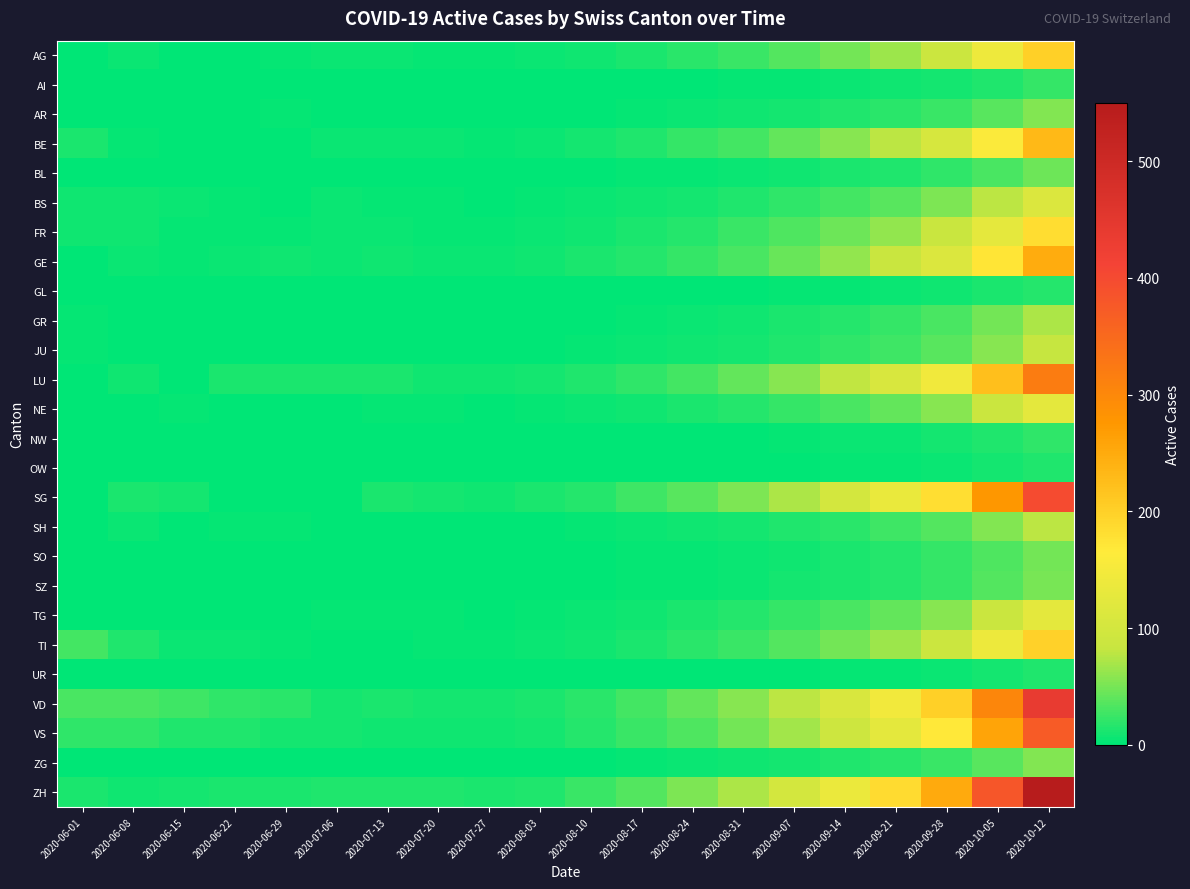

Reading left to right, what are all the values shown in this chart?

AG: 2020-06-01=0	2020-06-08=6	2020-06-15=2	2020-06-22=2	2020-06-29=3	2020-07-06=5	2020-07-13=6	2020-07-20=4	2020-07-27=3	2020-08-03=5	2020-08-10=8	2020-08-17=12	2020-08-24=18	2020-08-31=25	2020-09-07=35	2020-09-14=48	2020-09-21=65	2020-09-28=90	2020-10-05=140	2020-10-12=200
AI: 2020-06-01=0	2020-06-08=0	2020-06-15=0	2020-06-22=0	2020-06-29=0	2020-07-06=0	2020-07-13=0	2020-07-20=0	2020-07-27=0	2020-08-03=0	2020-08-10=1	2020-08-17=1	2020-08-24=2	2020-08-31=3	2020-09-07=4	2020-09-14=5	2020-09-21=7	2020-09-28=10	2020-10-05=15	2020-10-12=22
AR: 2020-06-01=0	2020-06-08=0	2020-06-15=1	2020-06-22=0	2020-06-29=3	2020-07-06=1	2020-07-13=1	2020-07-20=1	2020-07-27=0	2020-08-03=1	2020-08-10=2	2020-08-17=3	2020-08-24=5	2020-08-31=7	2020-09-07=10	2020-09-14=13	2020-09-21=18	2020-09-28=25	2020-10-05=38	2020-10-12=55
BE: 2020-06-01=11	2020-06-08=3	2020-06-15=1	2020-06-22=2	2020-06-29=2	2020-07-06=5	2020-07-13=6	2020-07-20=5	2020-07-27=4	2020-08-03=6	2020-08-10=10	2020-08-17=15	2020-08-24=22	2020-08-31=30	2020-09-07=42	2020-09-14=58	2020-09-21=78	2020-09-28=105	2020-10-05=160	2020-10-12=230
BL: 2020-06-01=0	2020-06-08=0	2020-06-15=0	2020-06-22=0	2020-06-29=0	2020-07-06=1	2020-07-13=1	2020-07-20=1	2020-07-27=0	2020-08-03=1	2020-08-10=2	2020-08-17=3	2020-08-24=4	2020-08-31=6	2020-09-07=8	2020-09-14=11	2020-09-21=15	2020-09-28=21	2020-10-05=32	2020-10-12=46
BS: 2020-06-01=8	2020-06-08=7	2020-06-15=5	2020-06-22=3	2020-06-29=2	2020-07-06=5	2020-07-13=4	2020-07-20=3	2020-07-27=2	2020-08-03=3	2020-08-10=5	2020-08-17=7	2020-08-24=10	2020-08-31=14	2020-09-07=20	2020-09-14=28	2020-09-21=38	2020-09-28=52	2020-10-05=78	2020-10-12=112
FR: 2020-06-01=8	2020-06-08=7	2020-06-15=4	2020-06-22=3	2020-06-29=4	2020-07-06=5	2020-07-13=5	2020-07-20=4	2020-07-27=3	2020-08-03=5	2020-08-10=8	2020-08-17=12	2020-08-24=17	2020-08-31=24	2020-09-07=33	2020-09-14=46	2020-09-21=62	2020-09-28=84	2020-10-05=128	2020-10-12=184
GE: 2020-06-01=2	2020-06-08=5	2020-06-15=4	2020-06-22=5	2020-06-29=7	2020-07-06=6	2020-07-13=7	2020-07-20=6	2020-07-27=5	2020-08-03=7	2020-08-10=11	2020-08-17=16	2020-08-24=23	2020-08-31=32	2020-09-07=45	2020-09-14=62	2020-09-21=84	2020-09-28=113	2020-10-05=172	2020-10-12=248
GL: 2020-06-01=0	2020-06-08=0	2020-06-15=0	2020-06-22=0	2020-06-29=0	2020-07-06=0	2020-07-13=0	2020-07-20=0	2020-07-27=0	2020-08-03=0	2020-08-10=1	2020-08-17=1	2020-08-24=1	2020-08-31=2	2020-09-07=3	2020-09-14=4	2020-09-21=5	2020-09-28=7	2020-10-05=11	2020-10-12=16
GR: 2020-06-01=4	2020-06-08=0	2020-06-15=0	2020-06-22=1	2020-06-29=0	2020-07-06=0	2020-07-13=1	2020-07-20=1	2020-07-27=1	2020-08-03=1	2020-08-10=2	2020-08-17=4	2020-08-24=6	2020-08-31=8	2020-09-07=12	2020-09-14=17	2020-09-21=23	2020-09-28=32	2020-10-05=49	2020-10-12=71
JU: 2020-06-01=4	2020-06-08=1	2020-06-15=1	2020-06-22=1	2020-06-29=1	2020-07-06=1	2020-07-13=1	2020-07-20=1	2020-07-27=1	2020-08-03=2	2020-08-10=3	2020-08-17=5	2020-08-24=7	2020-08-31=10	2020-09-07=14	2020-09-14=20	2020-09-21=27	2020-09-28=38	2020-10-05=58	2020-10-12=83
LU: 2020-06-01=0	2020-06-08=8	2020-06-15=0	2020-06-22=11	2020-06-29=11	2020-07-06=11	2020-07-13=11	2020-07-20=8	2020-07-27=7	2020-08-03=9	2020-08-10=14	2020-08-17=21	2020-08-24=30	2020-08-31=42	2020-09-07=58	2020-09-14=80	2020-09-21=108	2020-09-28=146	2020-10-05=222	2020-10-12=320
NE: 2020-06-01=2	2020-06-08=2	2020-06-15=3	2020-06-22=2	2020-06-29=2	2020-07-06=2	2020-07-13=3	2020-07-20=3	2020-07-27=2	2020-08-03=3	2020-08-10=5	2020-08-17=8	2020-08-24=11	2020-08-31=16	2020-09-07=22	2020-09-14=31	2020-09-21=42	2020-09-28=57	2020-10-05=87	2020-10-12=126
NW: 2020-06-01=1	2020-06-08=0	2020-06-15=0	2020-06-22=0	2020-06-29=0	2020-07-06=0	2020-07-13=0	2020-07-20=0	2020-07-27=0	2020-08-03=0	2020-08-10=1	2020-08-17=1	2020-08-24=2	2020-08-31=2	2020-09-07=3	2020-09-14=5	2020-09-21=6	2020-09-28=9	2020-10-05=14	2020-10-12=20
OW: 2020-06-01=0	2020-06-08=0	2020-06-15=0	2020-06-22=0	2020-06-29=0	2020-07-06=0	2020-07-13=0	2020-07-20=0	2020-07-27=0	2020-08-03=0	2020-08-10=0	2020-08-17=1	2020-08-24=1	2020-08-31=2	2020-09-07=2	2020-09-14=3	2020-09-21=4	2020-09-28=6	2020-10-05=9	2020-10-12=13
SG: 2020-06-01=0	2020-06-08=11	2020-06-15=9	2020-06-22=0	2020-06-29=0	2020-07-06=0	2020-07-13=12	2020-07-20=10	2020-07-27=8	2020-08-03=11	2020-08-10=17	2020-08-17=26	2020-08-24=37	2020-08-31=52	2020-09-07=72	2020-09-14=99	2020-09-21=134	2020-09-28=181	2020-10-05=276	2020-10-12=398
SH: 2020-06-01=0	2020-06-08=6	2020-06-15=1	2020-06-22=3	2020-06-29=3	2020-07-06=2	2020-07-13=2	2020-07-20=2	2020-07-27=1	2020-08-03=2	2020-08-10=3	2020-08-17=5	2020-08-24=7	2020-08-31=10	2020-09-07=14	2020-09-14=19	2020-09-21=26	2020-09-28=36	2020-10-05=55	2020-10-12=79
SO: 2020-06-01=0	2020-06-08=0	2020-06-15=0	2020-06-22=0	2020-06-29=0	2020-07-06=0	2020-07-13=0	2020-07-20=0	2020-07-27=0	2020-08-03=1	2020-08-10=2	2020-08-17=3	2020-08-24=4	2020-08-31=6	2020-09-07=8	2020-09-14=12	2020-09-21=16	2020-09-28=22	2020-10-05=34	2020-10-12=49
SZ: 2020-06-01=0	2020-06-08=0	2020-06-15=0	2020-06-22=0	2020-06-29=0	2020-07-06=0	2020-07-13=1	2020-07-20=1	2020-07-27=1	2020-08-03=1	2020-08-10=2	2020-08-17=3	2020-08-24=4	2020-08-31=6	2020-09-07=9	2020-09-14=12	2020-09-21=17	2020-09-28=23	2020-10-05=35	2020-10-12=51
TG: 2020-06-01=1	2020-06-08=1	2020-06-15=1	2020-06-22=0	2020-06-29=2	2020-07-06=4	2020-07-13=3	2020-07-20=3	2020-07-27=2	2020-08-03=3	2020-08-10=5	2020-08-17=8	2020-08-24=11	2020-08-31=16	2020-09-07=22	2020-09-14=31	2020-09-21=42	2020-09-28=57	2020-10-05=87	2020-10-12=126
TI: 2020-06-01=30	2020-06-08=15	2020-06-15=6	2020-06-22=6	2020-06-29=4	2020-07-06=0	2020-07-13=2	2020-07-20=3	2020-07-27=3	2020-08-03=5	2020-08-10=8	2020-08-17=12	2020-08-24=18	2020-08-31=25	2020-09-07=35	2020-09-14=49	2020-09-21=66	2020-09-28=90	2020-10-05=138	2020-10-12=199
UR: 2020-06-01=0	2020-06-08=0	2020-06-15=0	2020-06-22=0	2020-06-29=0	2020-07-06=0	2020-07-13=0	2020-07-20=0	2020-07-27=0	2020-08-03=0	2020-08-10=0	2020-08-17=1	2020-08-24=1	2020-08-31=1	2020-09-07=2	2020-09-14=3	2020-09-21=4	2020-09-28=6	2020-10-05=9	2020-10-12=13
VD: 2020-06-01=32	2020-06-08=31	2020-06-15=27	2020-06-22=20	2020-06-29=18	2020-07-06=9	2020-07-13=11	2020-07-20=10	2020-07-27=9	2020-08-03=12	2020-08-10=19	2020-08-17=28	2020-08-24=41	2020-08-31=57	2020-09-07=79	2020-09-14=109	2020-09-21=148	2020-09-28=200	2020-10-05=304	2020-10-12=438
VS: 2020-06-01=20	2020-06-08=20	2020-06-15=14	2020-06-22=13	2020-06-29=10	2020-07-06=10	2020-07-13=8	2020-07-20=7	2020-07-27=7	2020-08-03=10	2020-08-10=16	2020-08-17=24	2020-08-24=34	2020-08-31=48	2020-09-07=67	2020-09-14=92	2020-09-21=125	2020-09-28=169	2020-10-05=258	2020-10-12=372
ZG: 2020-06-01=0	2020-06-08=0	2020-06-15=1	2020-06-22=0	2020-06-29=0	2020-07-06=1	2020-07-13=2	2020-07-20=1	2020-07-27=1	2020-08-03=1	2020-08-10=2	2020-08-17=3	2020-08-24=5	2020-08-31=7	2020-09-07=9	2020-09-14=13	2020-09-21=18	2020-09-28=25	2020-10-05=38	2020-10-12=55
ZH: 2020-06-01=12	2020-06-08=7	2020-06-15=9	2020-06-22=11	2020-06-29=11	2020-07-06=14	2020-07-13=15	2020-07-20=13	2020-07-27=11	2020-08-03=15	2020-08-10=24	2020-08-17=36	2020-08-24=52	2020-08-31=72	2020-09-07=99	2020-09-14=137	2020-09-21=186	2020-09-28=251	2020-10-05=382	2020-10-12=550